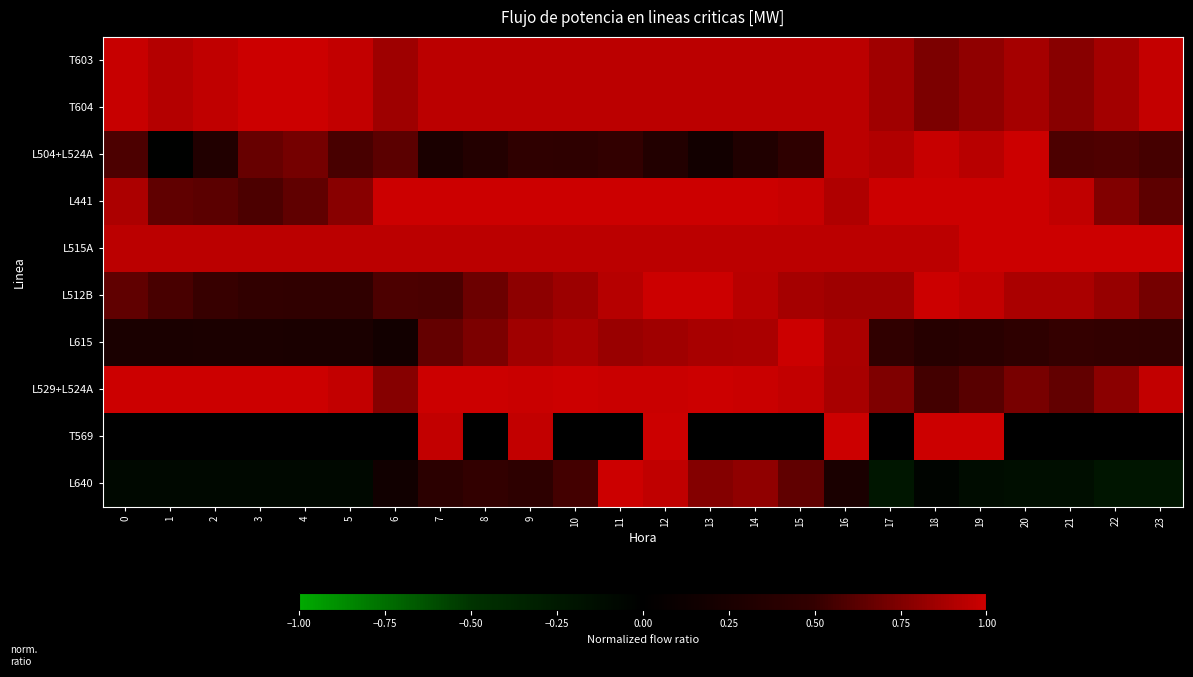

Rank the series at 22 from highest to lowest value.

L515A, T603, T604, L512B, L529+L524A, L441, L504+L524A, L615, T569, L640